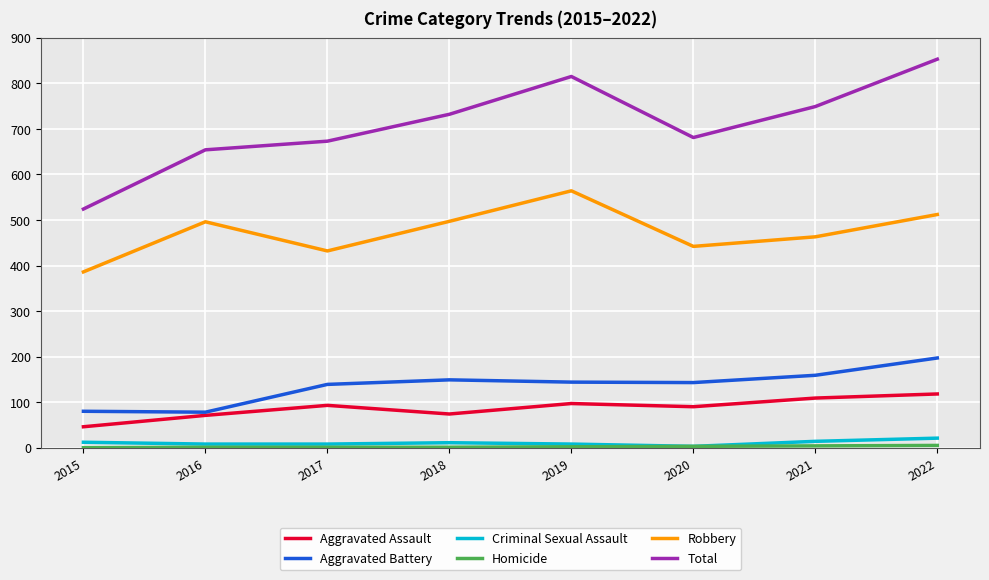

How many lines are shown in the chart?

6